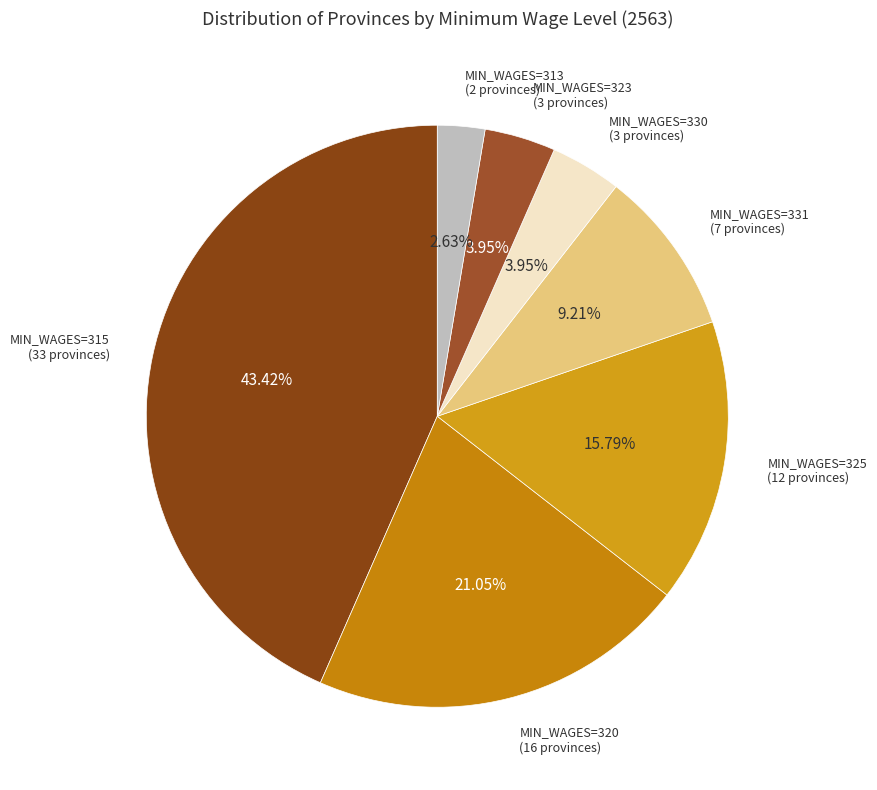

Count the number of slices in the pie.

7